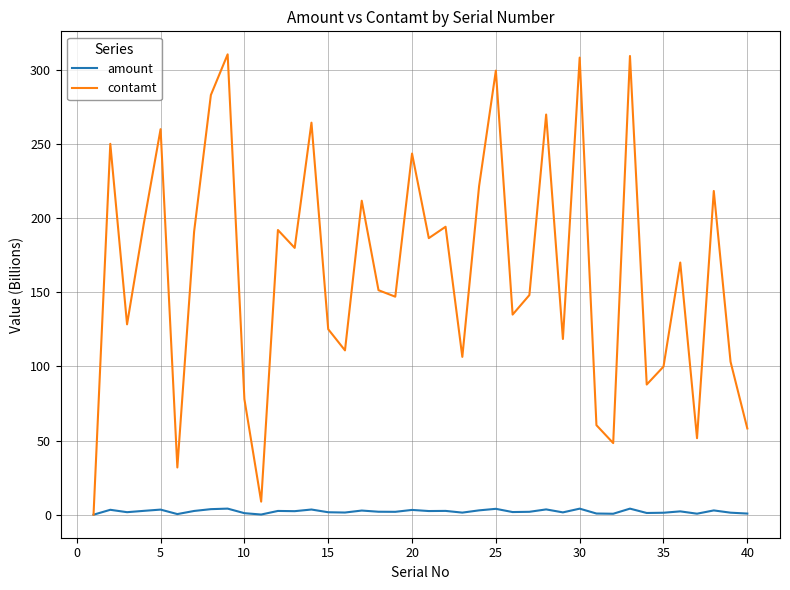

What is the highest value of the contamt series?

310.3